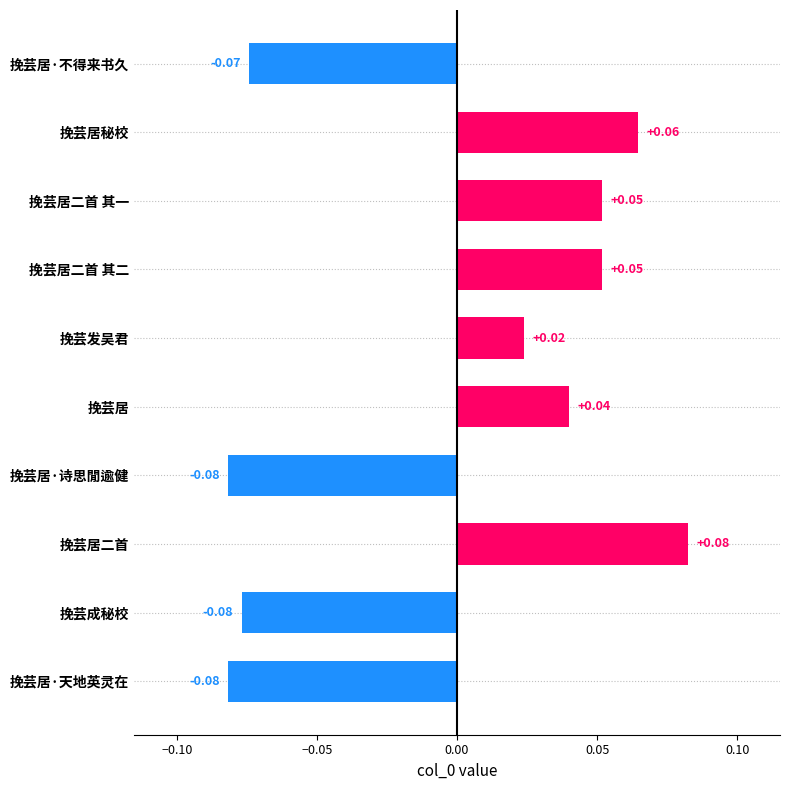

Which has a higher value, 挽芸成秘校 or 挽芸居·不得来书久?

挽芸居·不得来书久